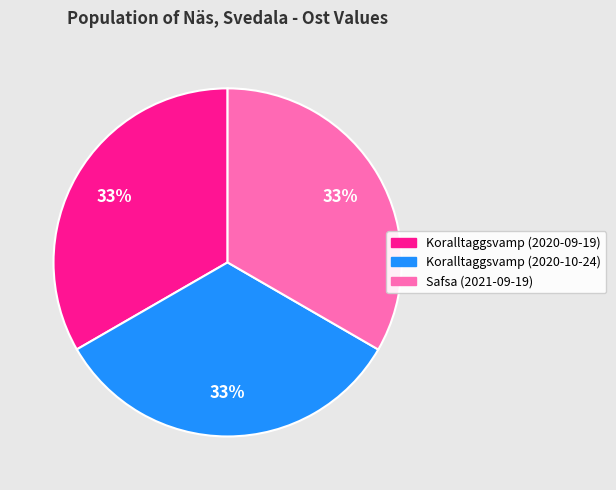

The Koralltaggsvamp (2020-09-19) slice represents 33% of the pie. True or false?

True